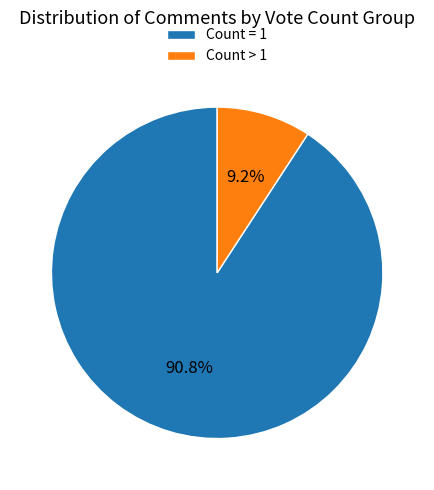

Which has a higher value, Count = 1 or Count > 1?

Count = 1